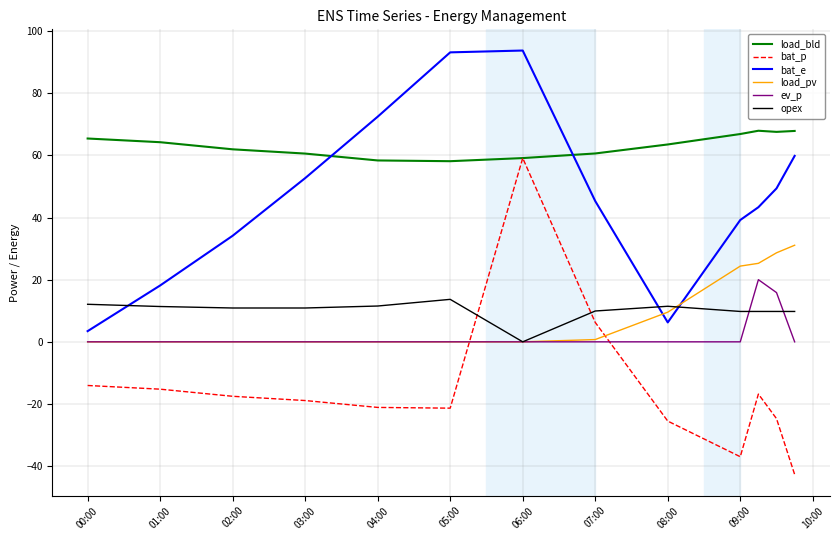

What is the maximum value for bat_p?

59.1